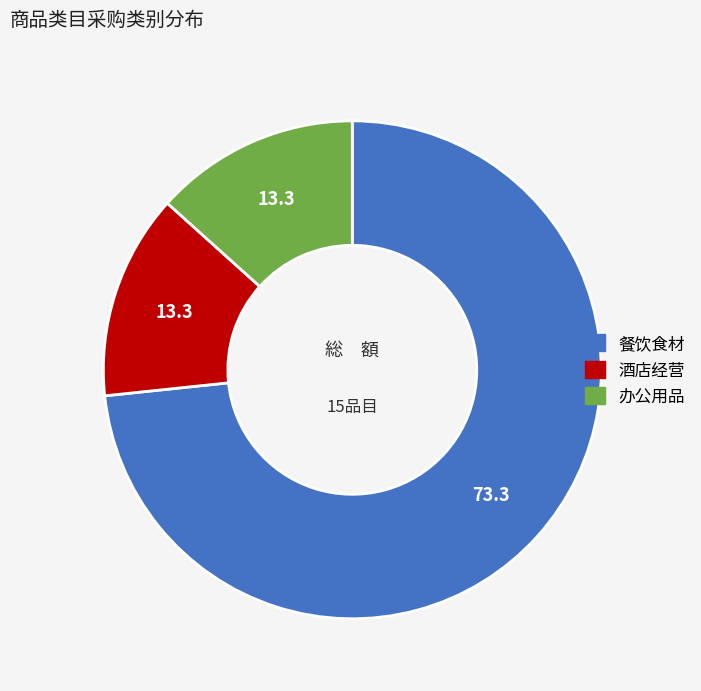

Do 酒店经营 and 办公用品 together represent more than half of the pie?

No